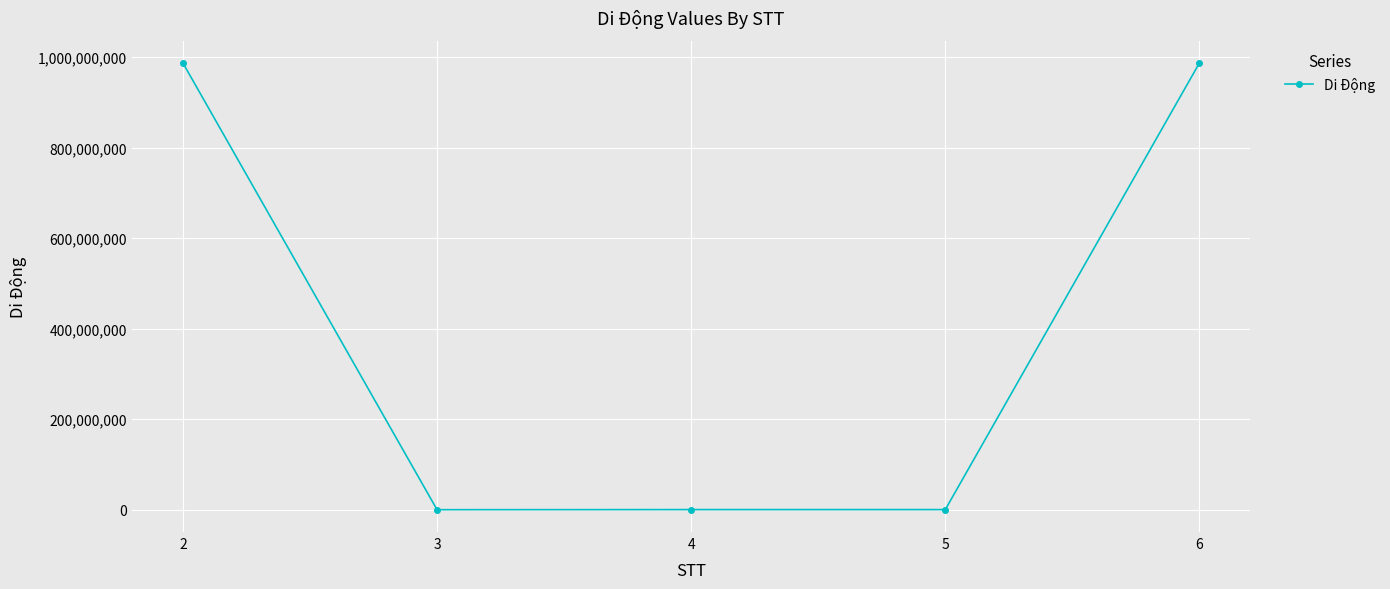

Which has a higher value, 3 or 6?

6